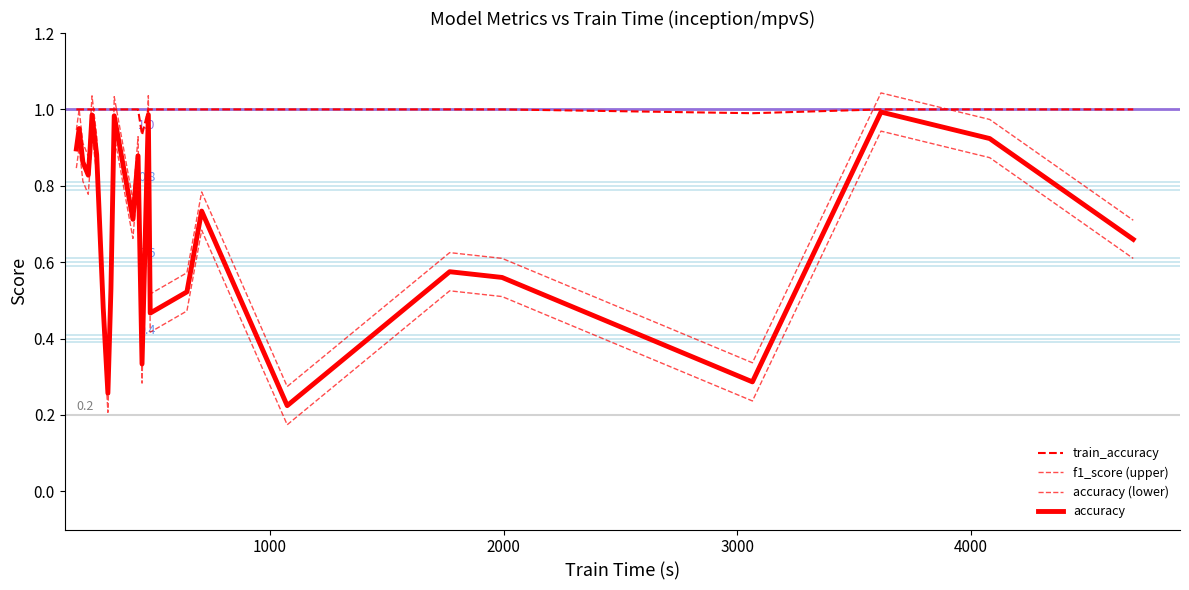

Reading left to right, list all the values displayed in this chart.

train_accuracy: 1.0	1.0	1.0	1.0	1.0	1.0	1.0	1.0	1.0	1.0	1.0	1.0	1.0	0.9	1.0	1.0	1.0	1.0	1.0	1.0	1.0	1.0	1.0	1.0	1.0
f1_score (upper): 0.9	1.0	0.9	0.9	0.9	1.0	0.9	0.5	0.3	0.6	1.0	0.8	0.9	0.4	1.0	0.5	0.6	0.8	0.3	0.6	0.6	0.3	1.0	1.0	0.7
accuracy (lower): 0.8	0.9	0.8	0.8	0.8	0.9	0.8	0.4	0.2	0.5	0.9	0.7	0.8	0.3	0.9	0.4	0.5	0.7	0.2	0.5	0.5	0.2	0.9	0.9	0.6
accuracy: 0.9	0.9	0.9	0.8	0.9	1.0	0.9	0.5	0.3	0.5	1.0	0.7	0.9	0.3	1.0	0.5	0.5	0.7	0.2	0.6	0.6	0.3	1.0	0.9	0.7